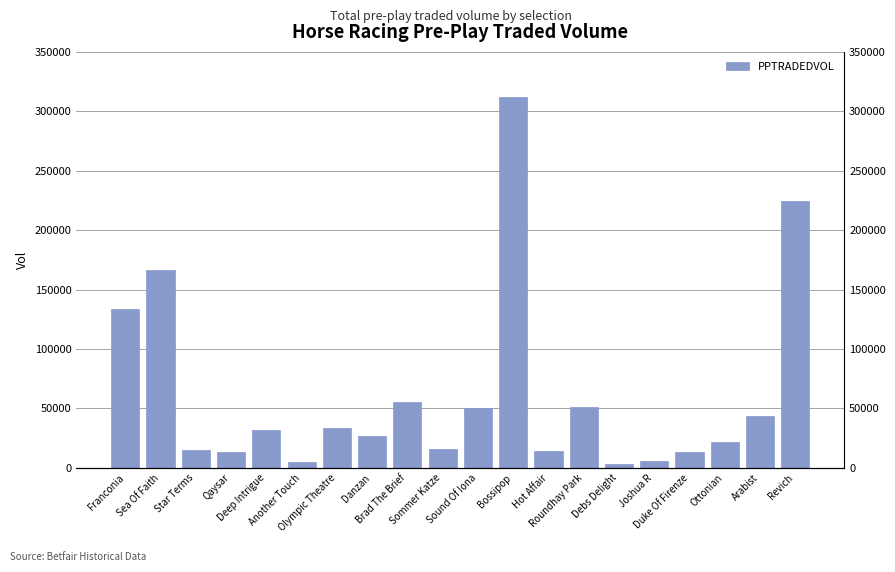

At which label does the data first exceed 31464?

Franconia